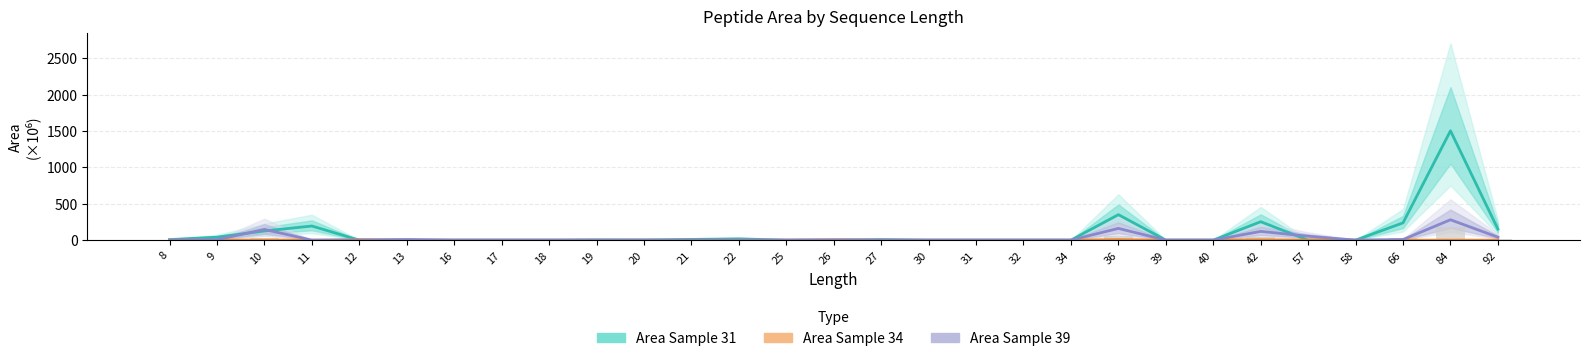

What is the total value across all series at 22?

17.7